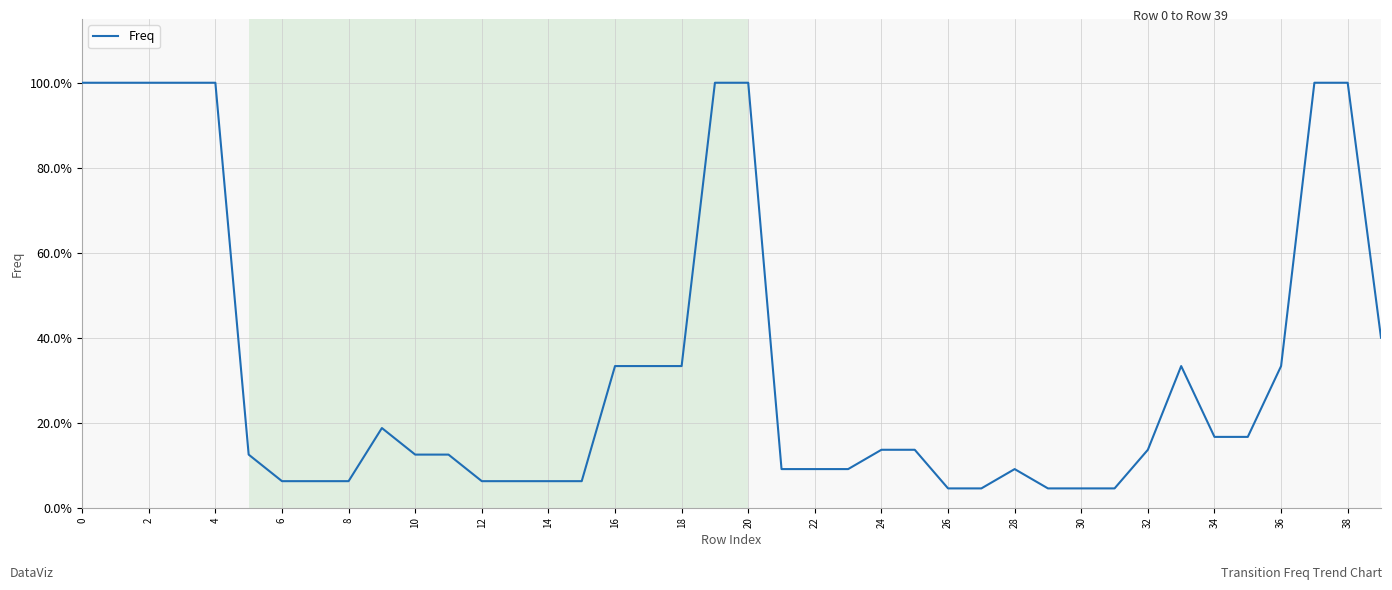

Does the chart display data point markers on the line(s)?

No